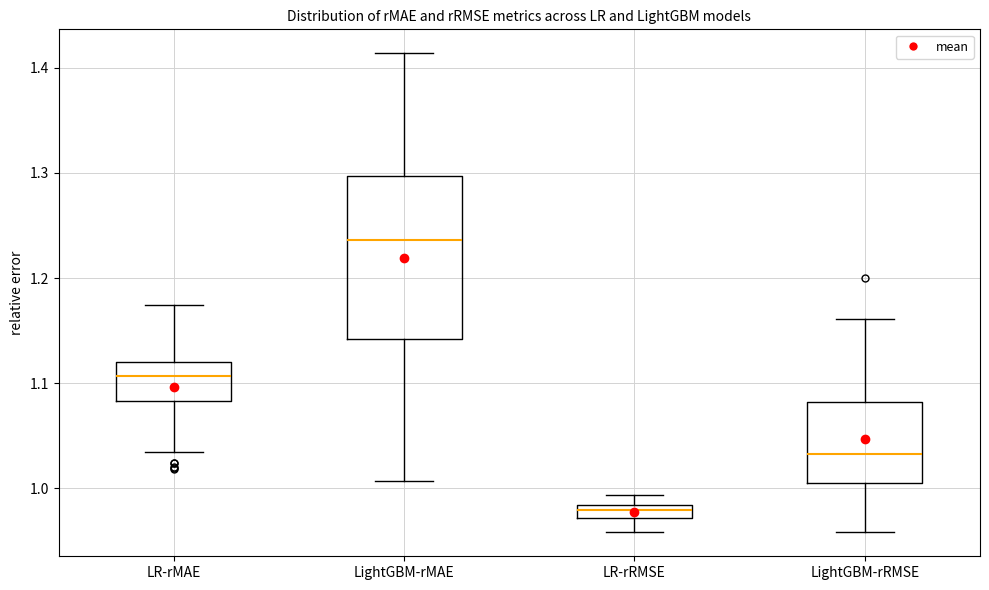

Comparing the boxes themselves (not the whiskers), which one is the tallest?

LightGBM-rMAE